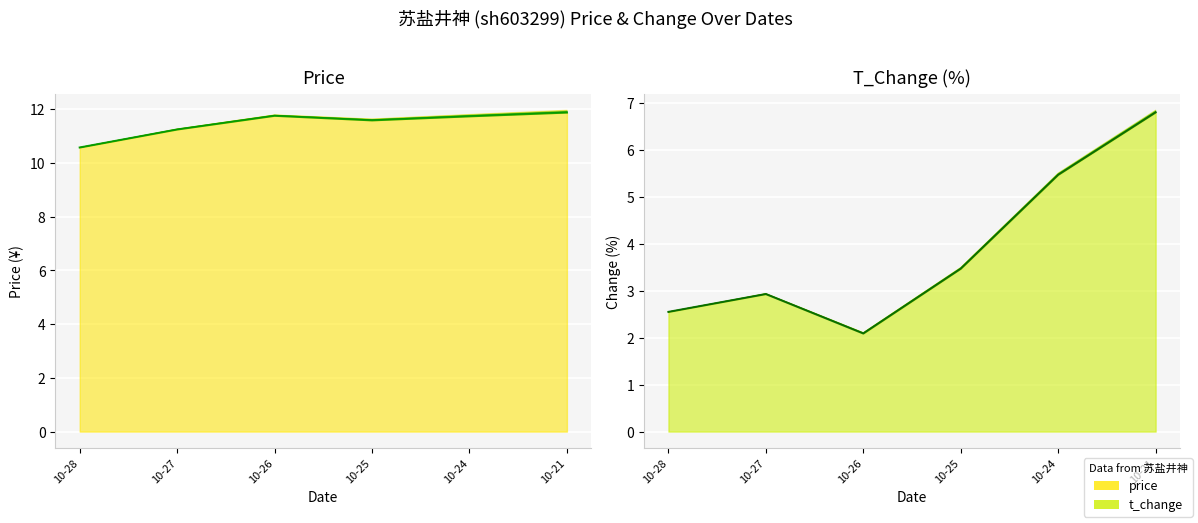

What is the value of the t_change point at the 5th from the left?

5.5